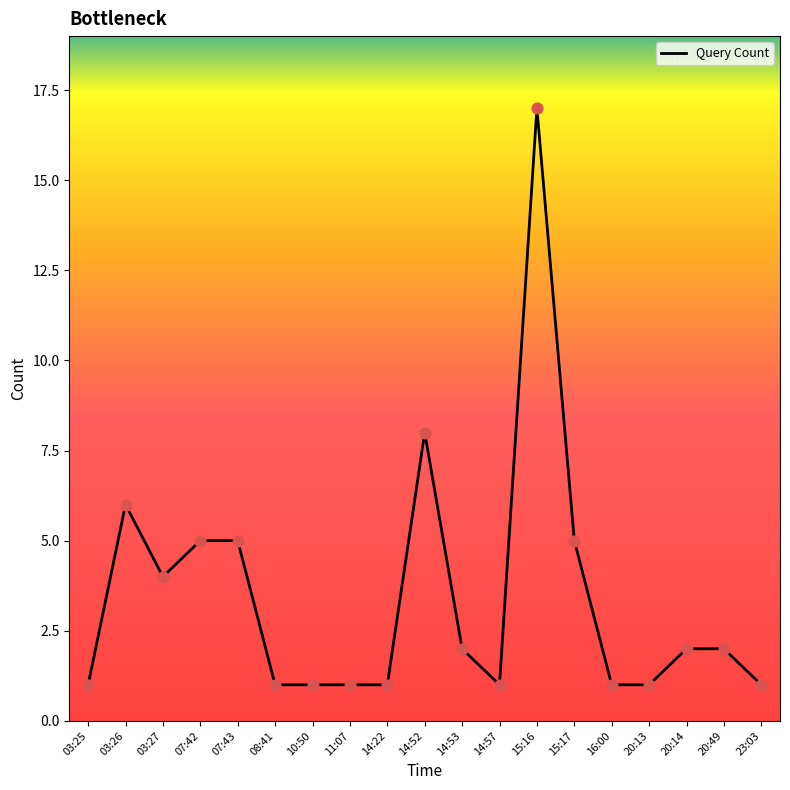

What is the ratio of the value at 08:41 to the value at 23:03?

1.0